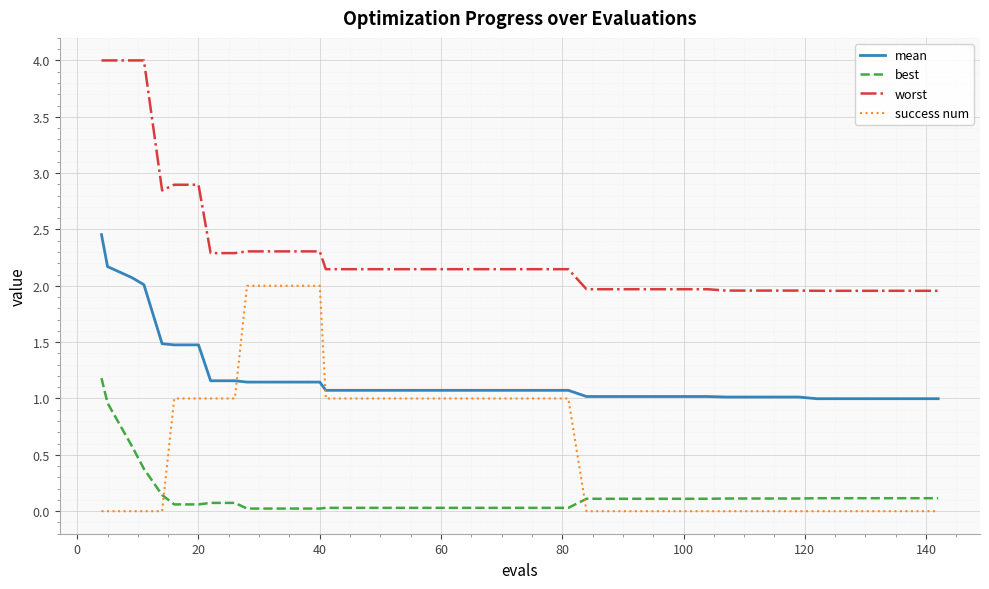

True or false: mean and worst cross at least once.

False